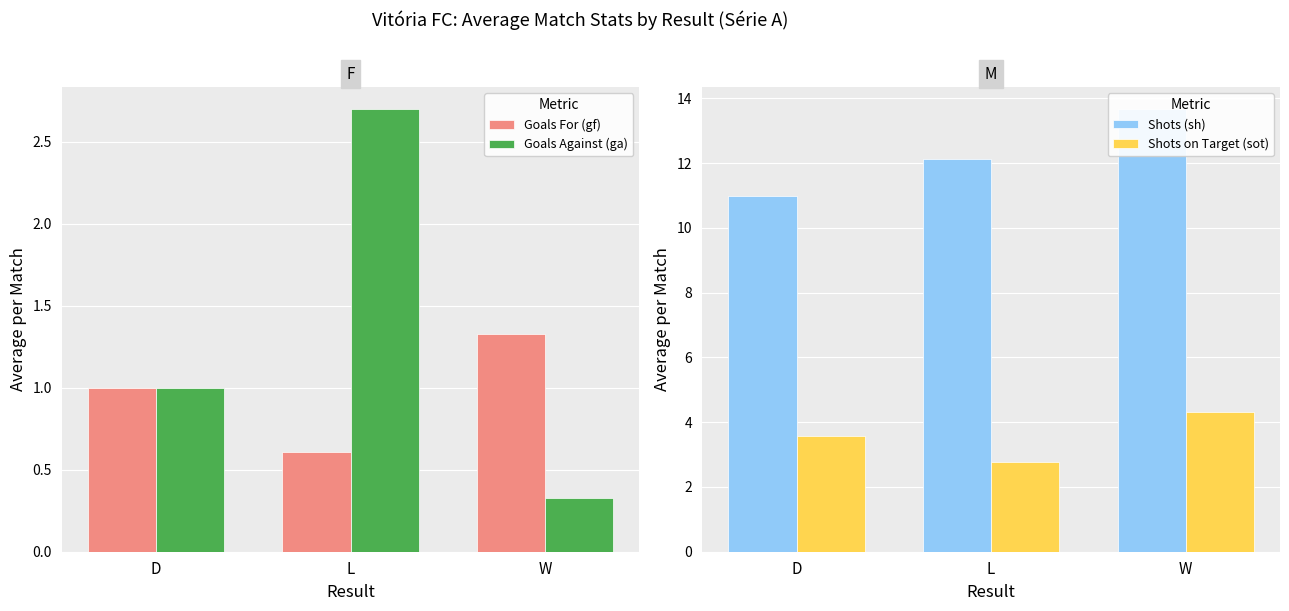

What is the label of the 3rd bar from the left?

W